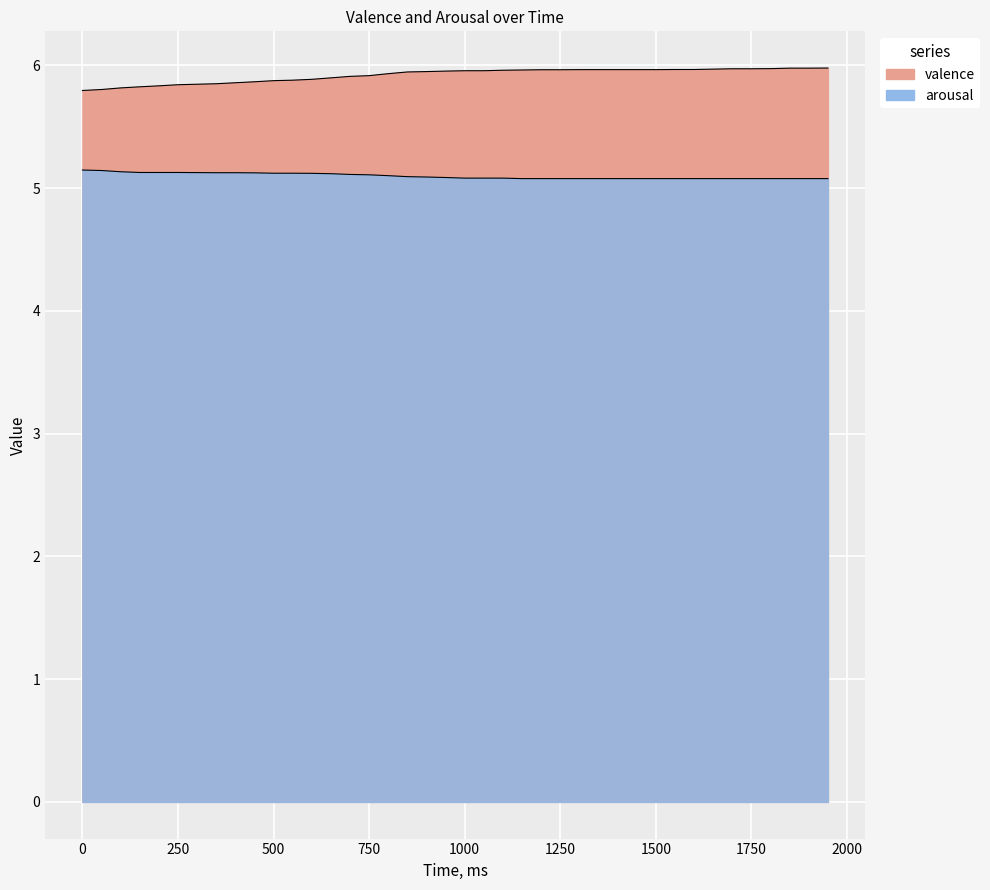

What is the sum of all valence values?

236.9